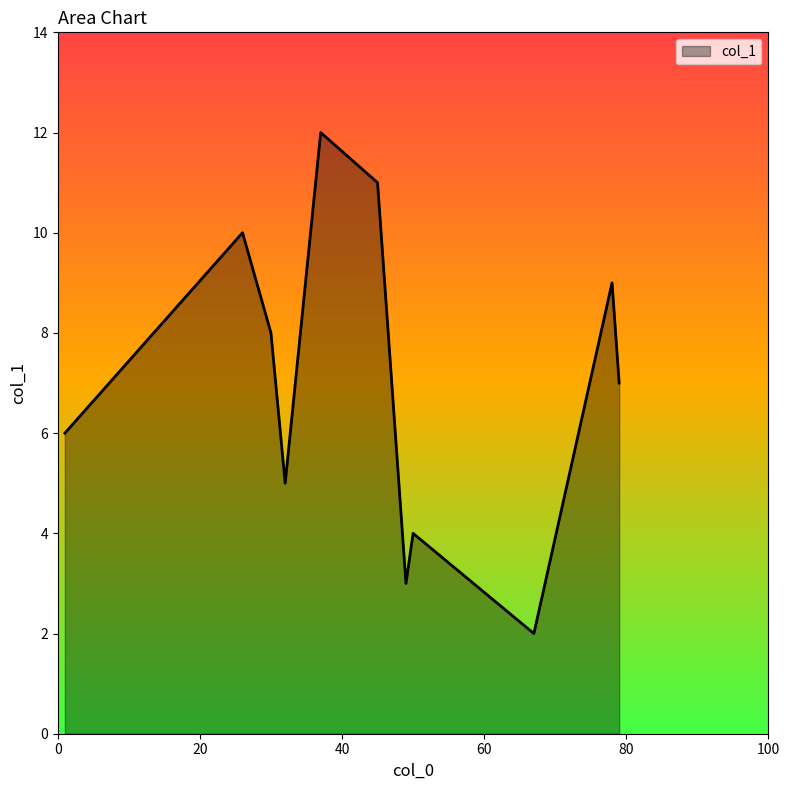

How many interior local valleys (lower than both neighbors) does the data have?

3